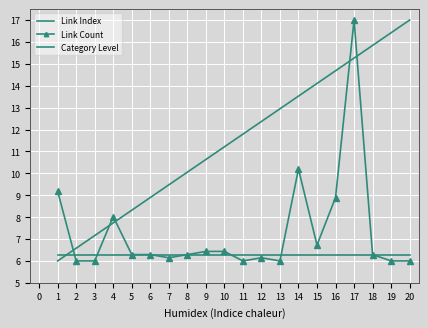

Is the value of Link Index at 7 greater than the value of Category Level at 14?

Yes